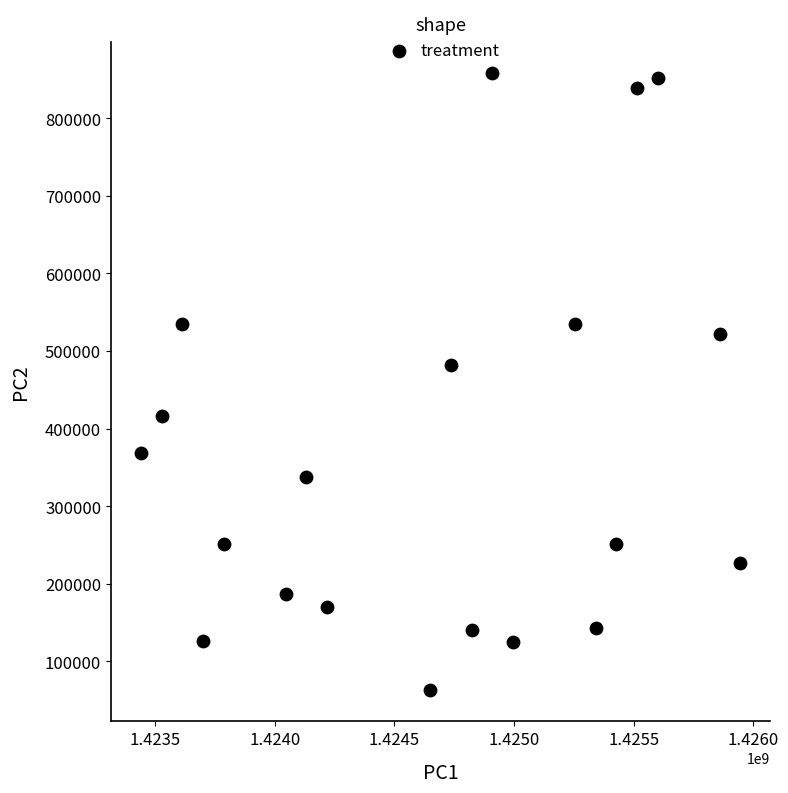

What is the range of Y values (max minus min)?

796400